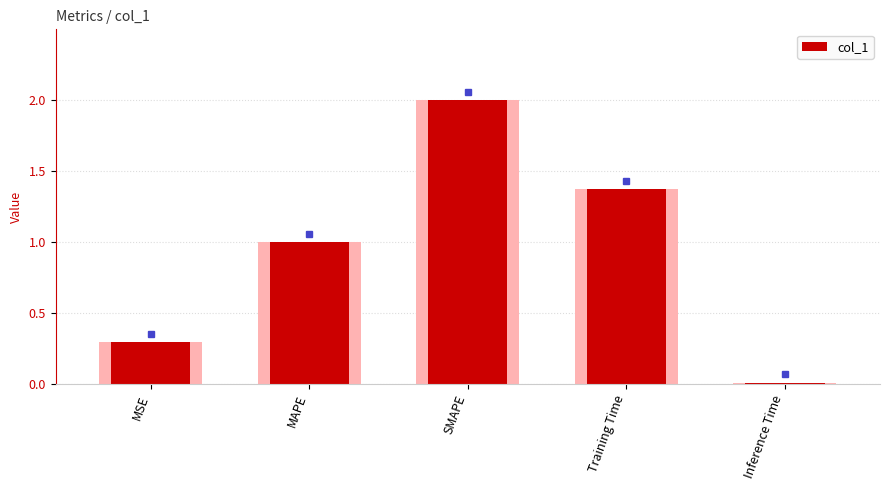

List the labels in order of value, smallest first.

Inference Time, MSE, MAPE, Training Time, SMAPE